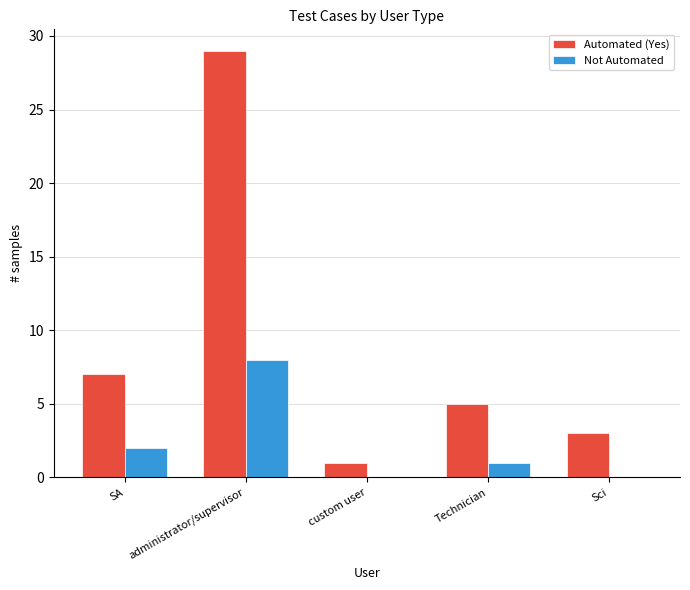

Between SA and Sci, which series saw the biggest shift?

Automated (Yes)